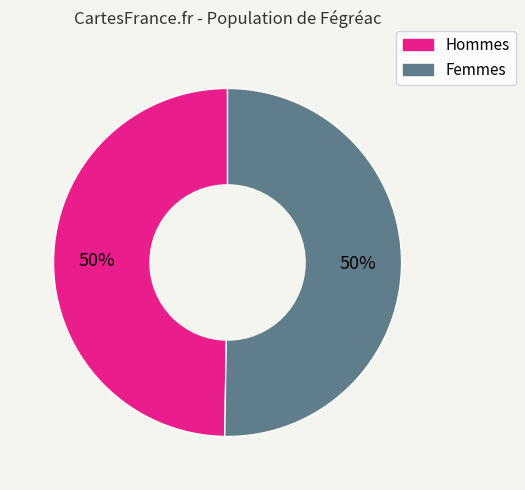

To the nearest percent, what is the average slice percentage?

50%